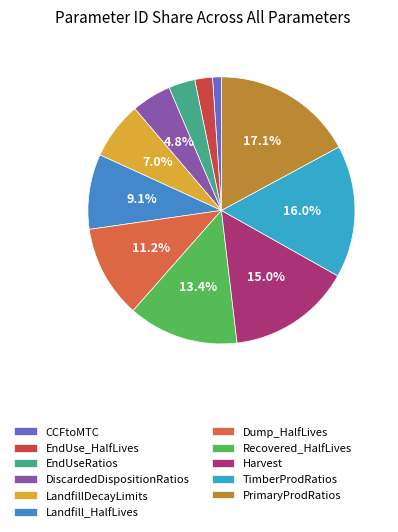

Approximately how many times larger is the value at TimberProdRatios compared to LandfillDecayLimits?

2.3